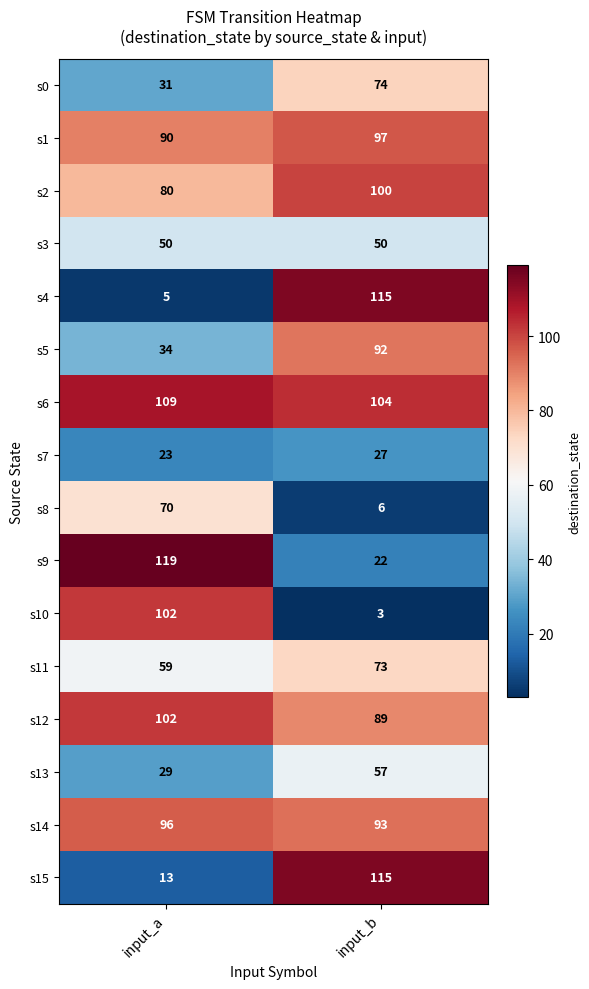

What is the average value of the s11 series?

66